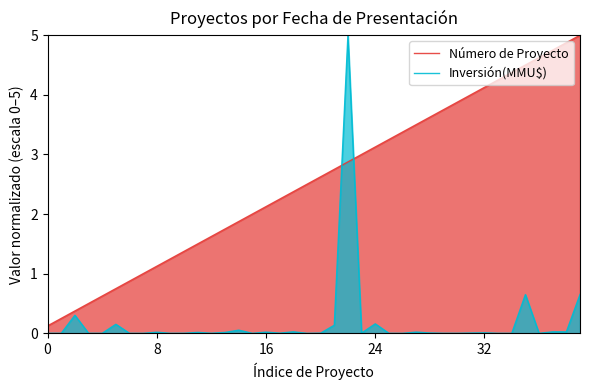

What is the difference between the maximum and minimum values in the Número de Proyecto series?

4.9